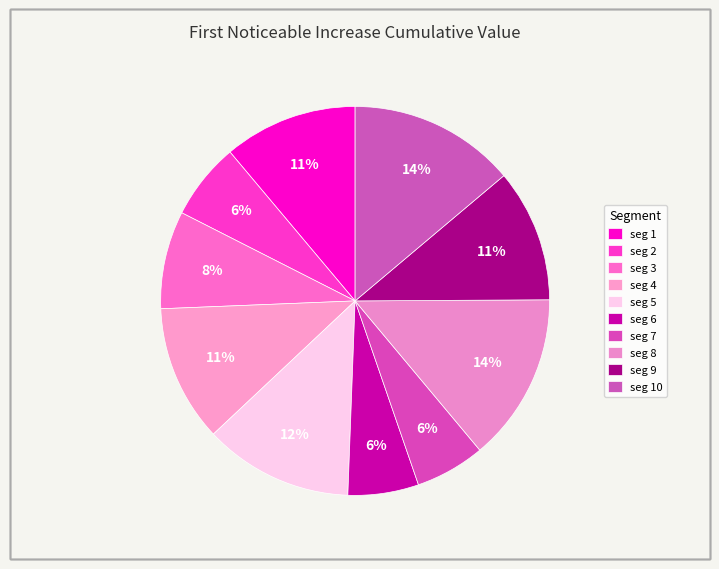

How many segments does this pie chart have?

10